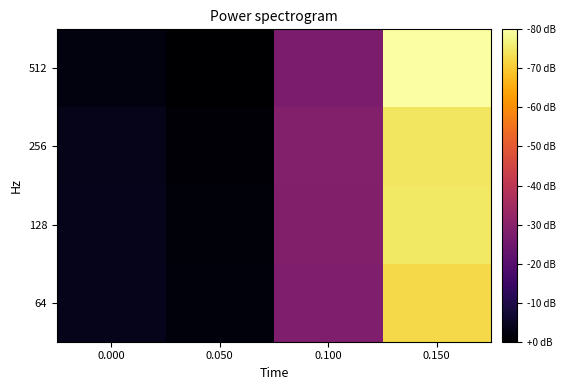

Reading left to right, extract all data points from this chart.

64: 0.000=0.2	0.050=0.1	0.100=1.3	0.150=3.4
128: 0.000=0.2	0.050=0.1	0.100=1.4	0.150=3.5
256: 0.000=0.2	0.050=0.1	0.100=1.4	0.150=3.5
512: 0.000=0.1	0.050=0.0	0.100=1.3	0.150=3.8